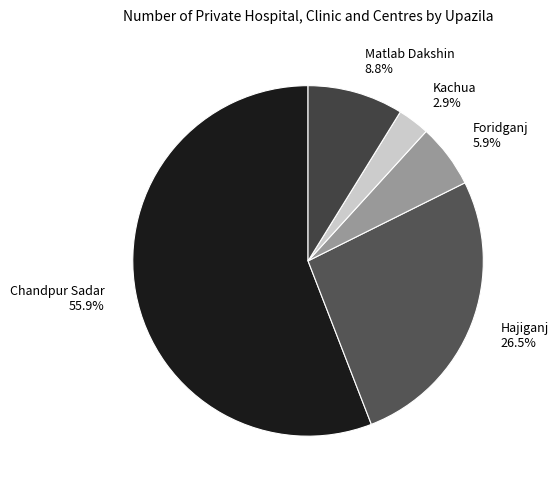

How many slices are in this pie chart?

5